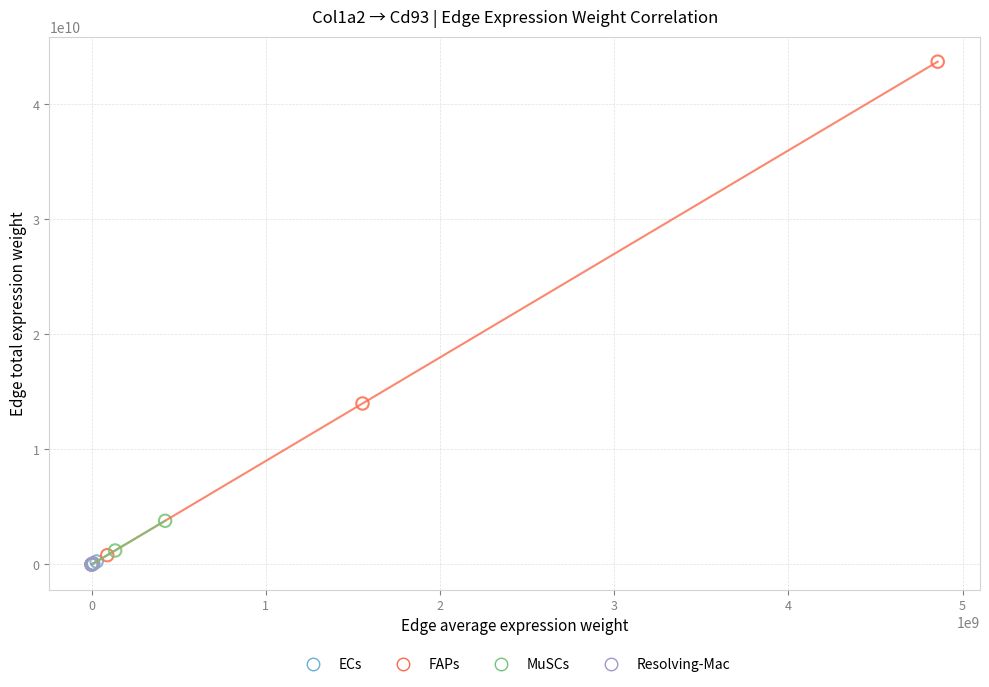

Which series reaches the maximum Y coordinate?

FAPs